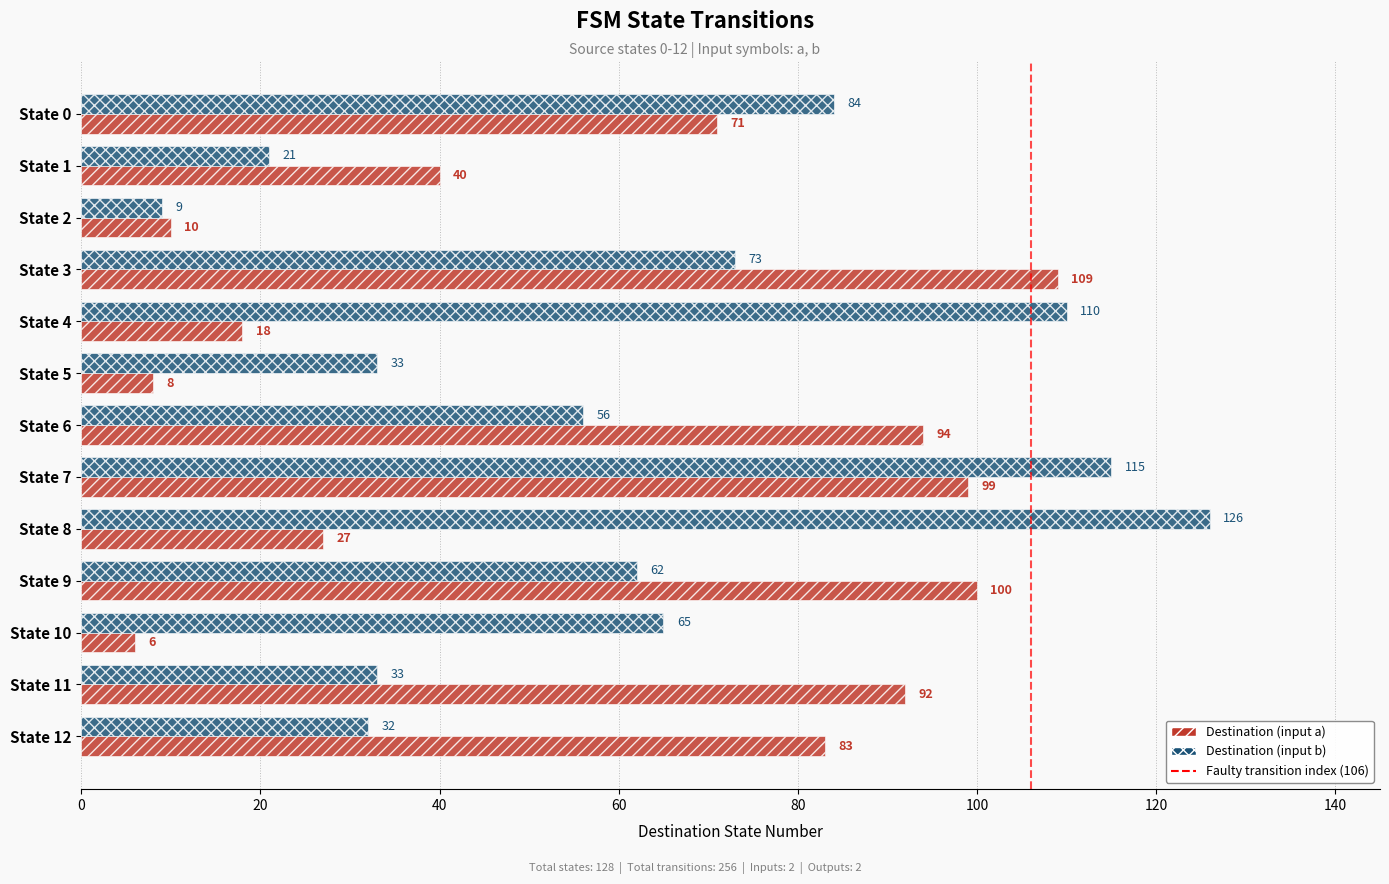

At which label is Destination (input a) closest to 57?

State 0